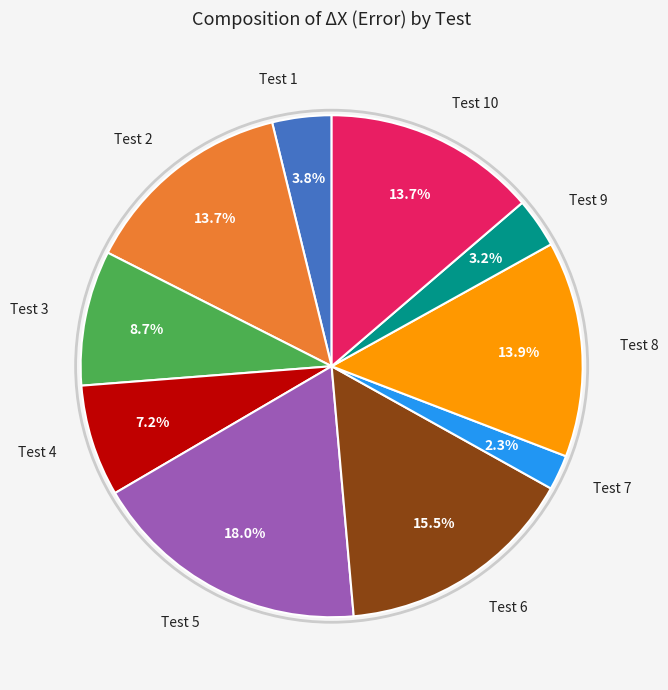

How many slices are in this pie chart?

10